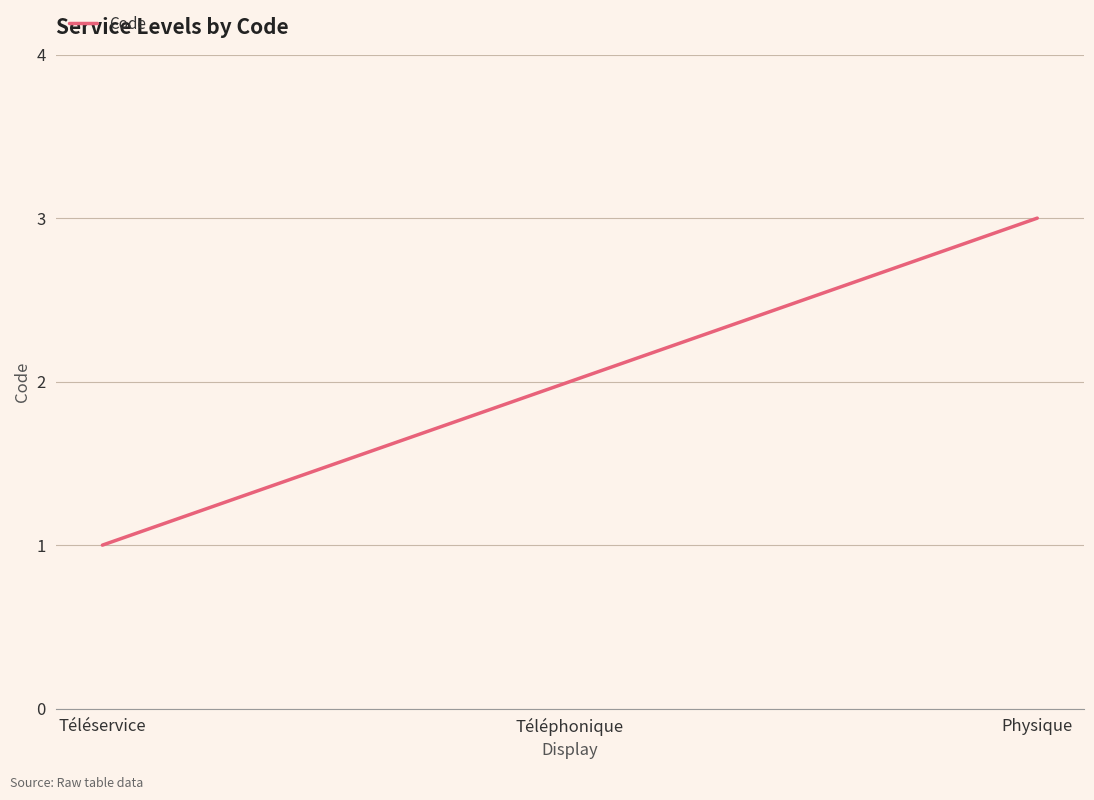

What is the approximate value at Physique?

3